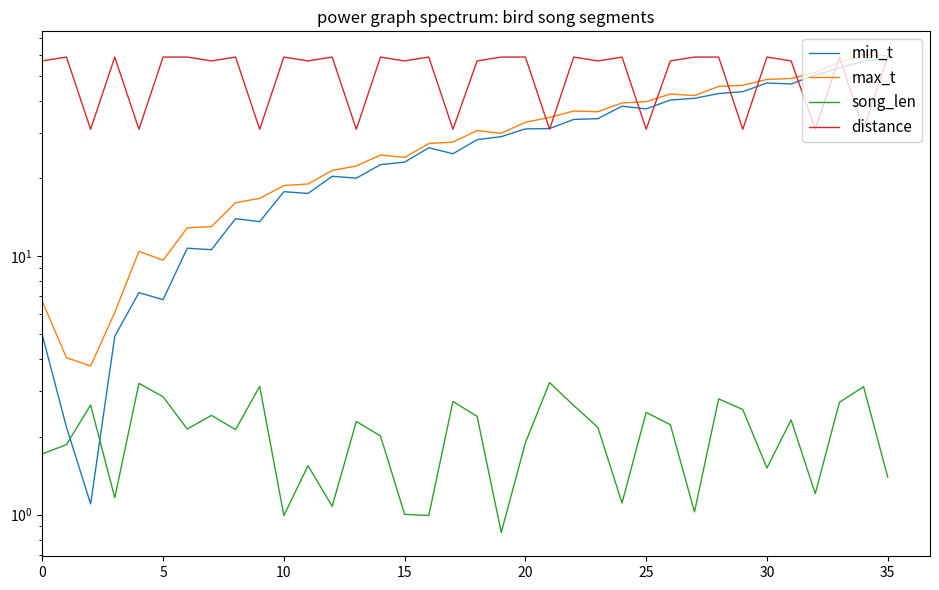

True or false: max_t has more than 2 points higher than both neighbors.

True